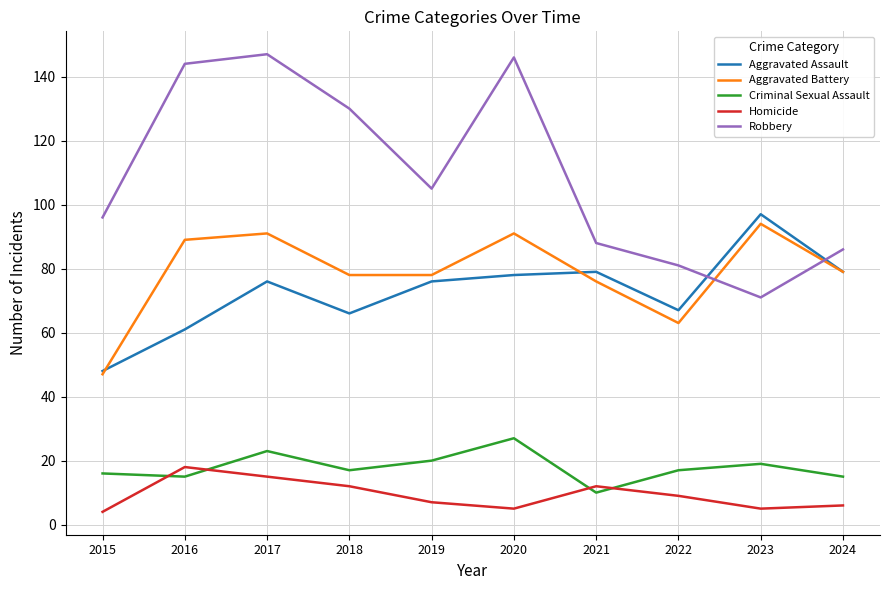

Which series has the largest total across all categories?

Robbery